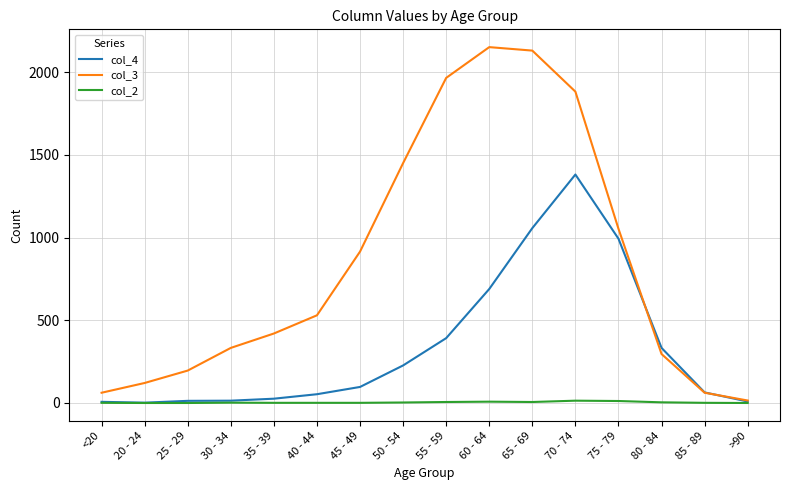

At how many categories does at least one series exceed 1358?

5